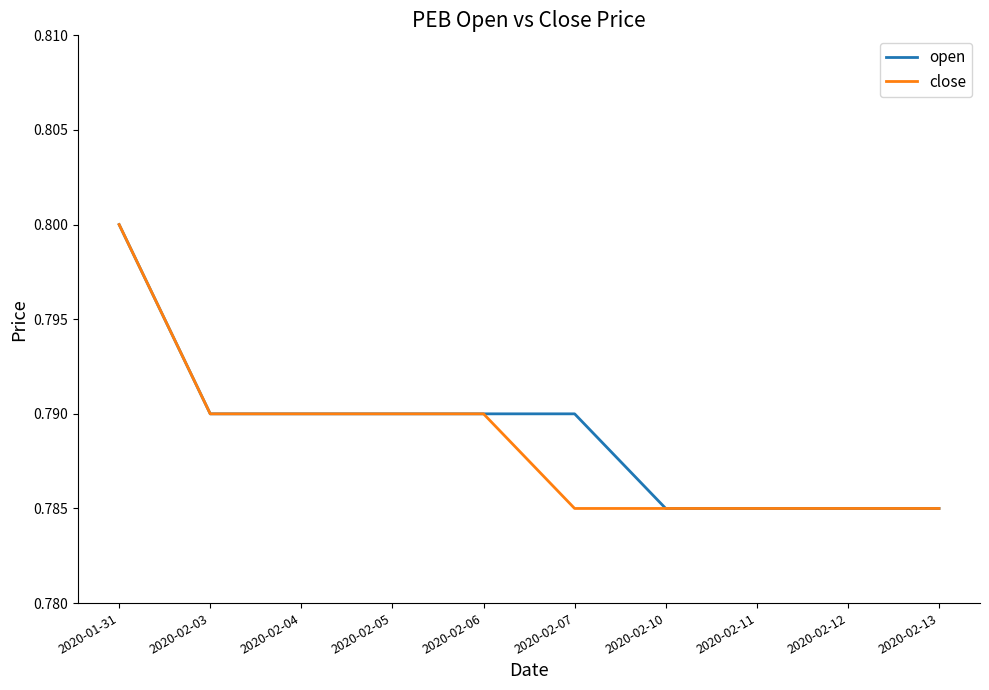

What position from the left is 2020-02-06?

5